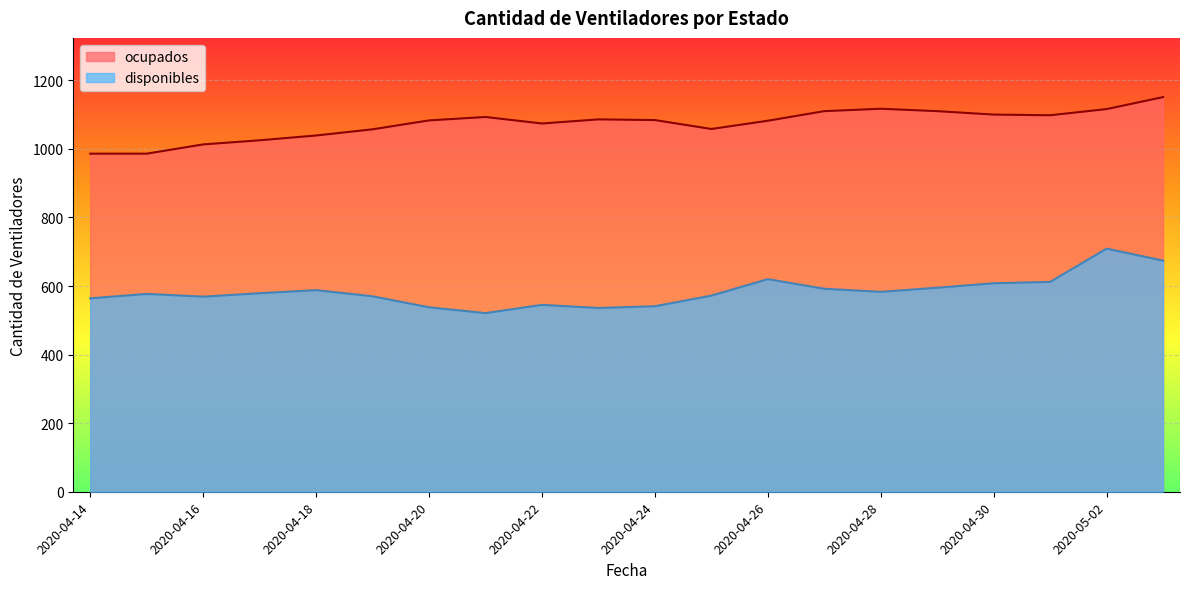

Rank the series at 2020-04-17 from highest to lowest value.

ocupados, disponibles